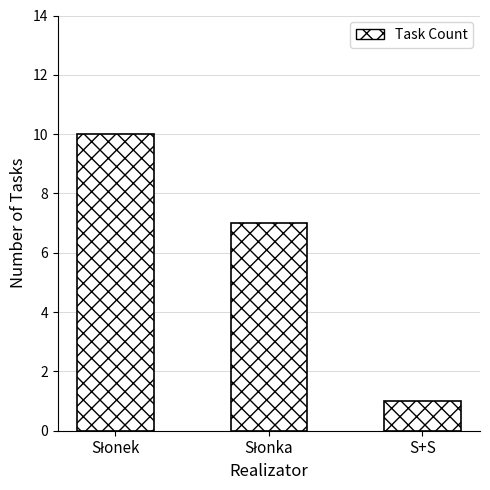

What is the maximum value shown in the chart?

10